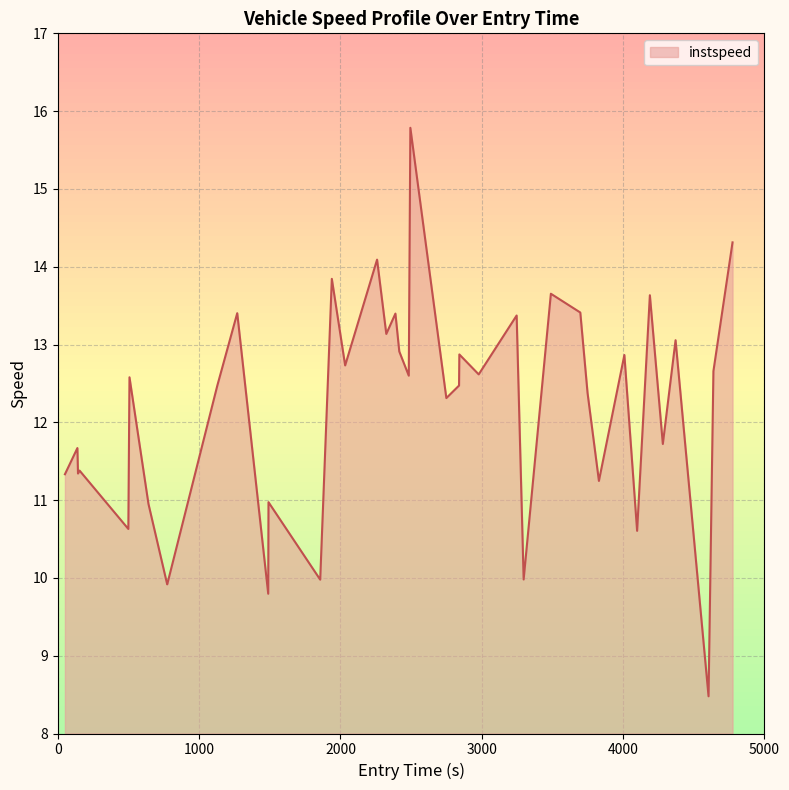

What is the difference between the maximum and minimum values?

7.3